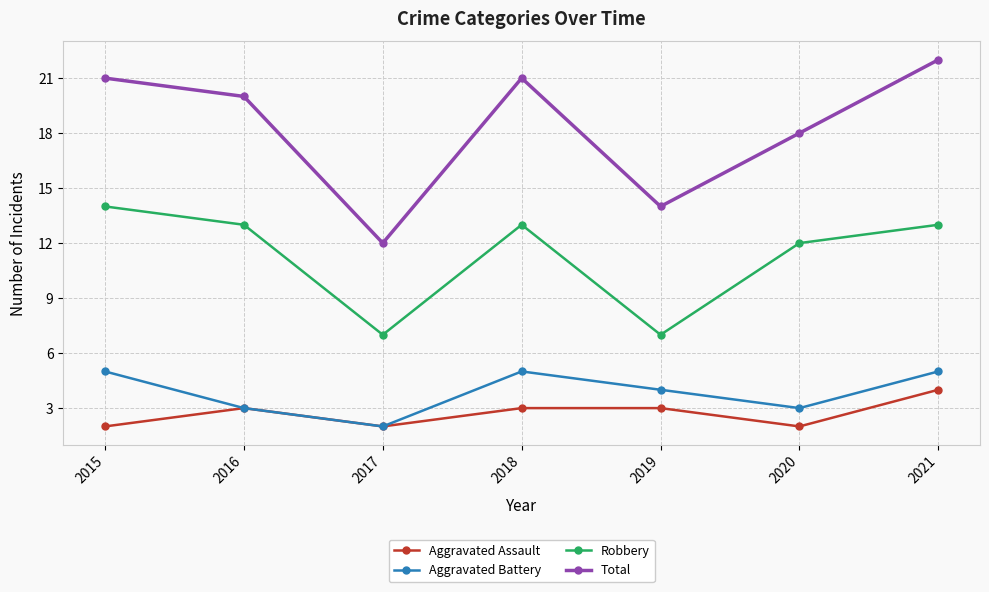

Which series has the widest spread of values?

Total